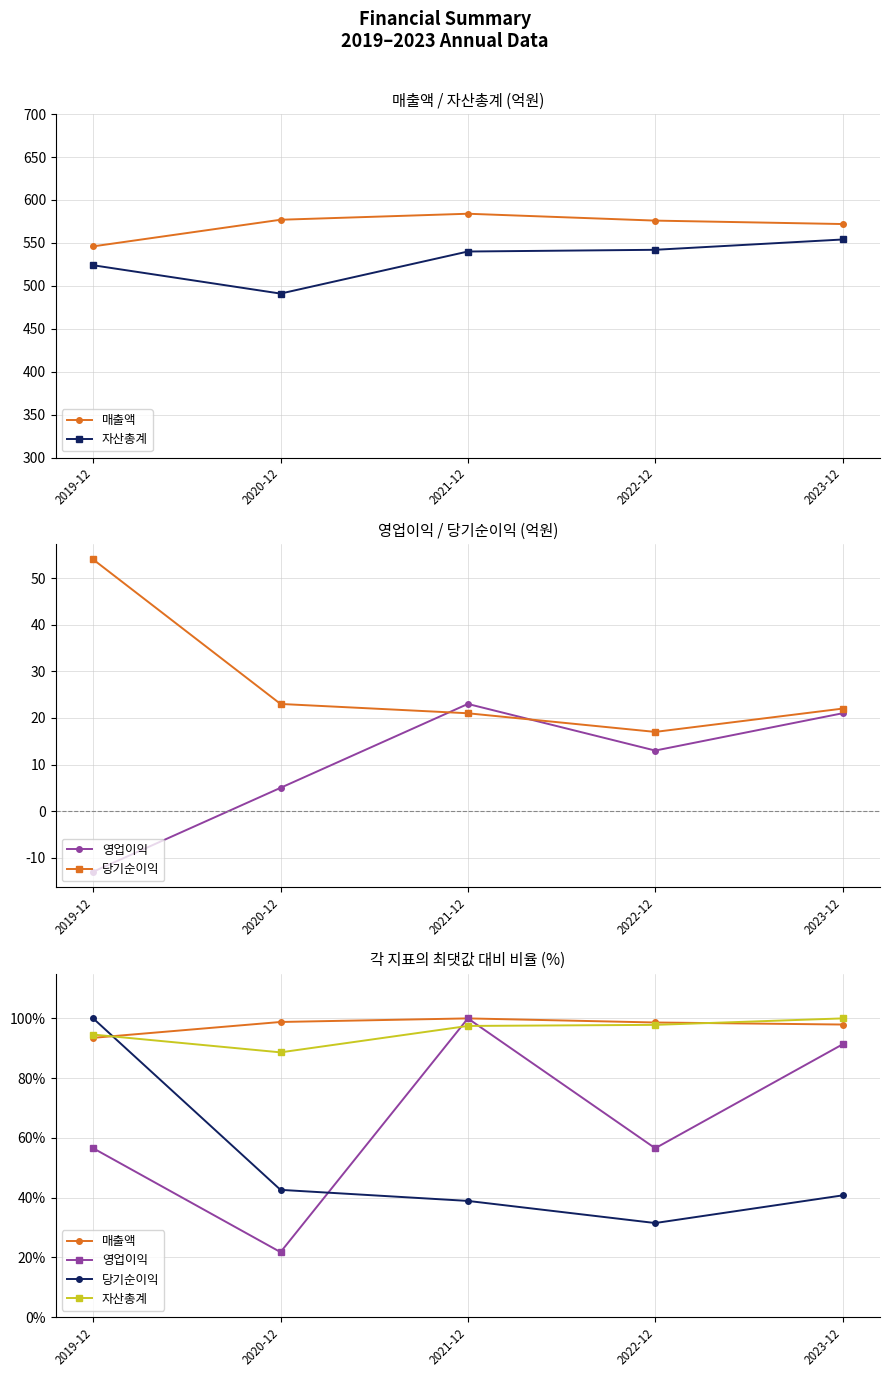

Reading left to right, transcribe all the data shown in this chart.

매출액: 2019-12=93.5	2020-12=98.8	2021-12=100.0	2022-12=98.6	2023-12=97.9
자산총계: 2019-12=94.6	2020-12=88.6	2021-12=97.5	2022-12=97.8	2023-12=100.0
영업이익: 2019-12=56.5	2020-12=21.7	2021-12=100.0	2022-12=56.5	2023-12=91.3
당기순이익: 2019-12=100.0	2020-12=42.6	2021-12=38.9	2022-12=31.5	2023-12=40.7